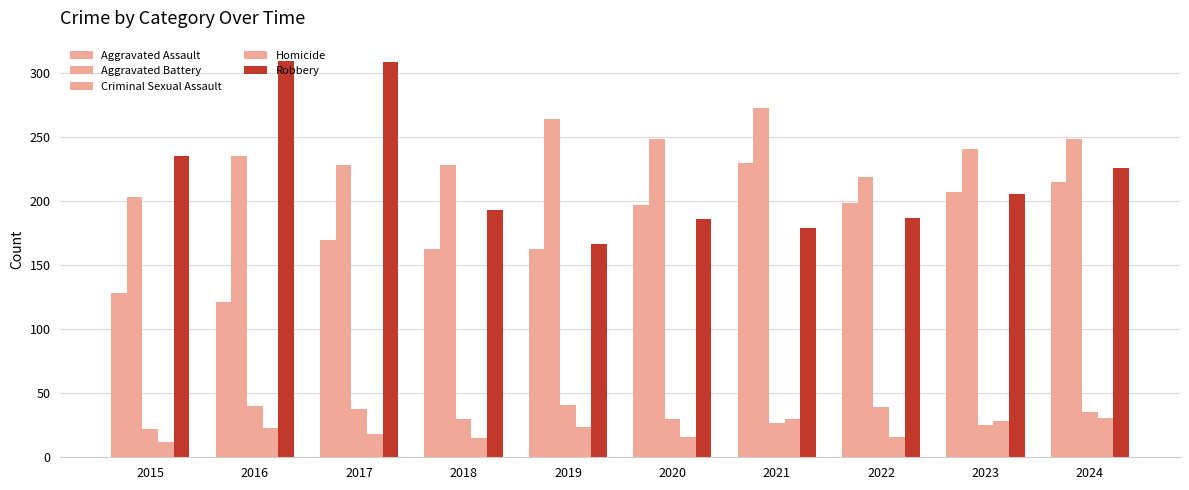

How many bars are there in each group?

5